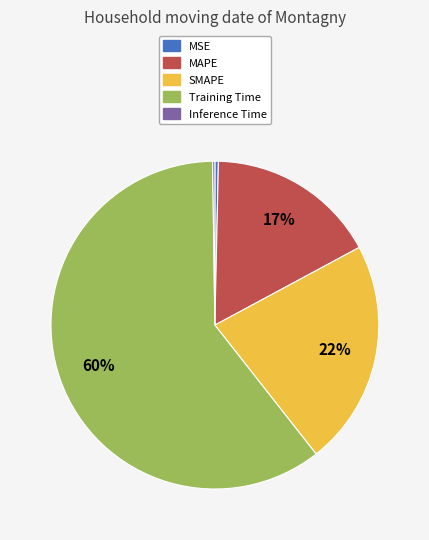

What percentage is the MAPE slice, to the nearest percent?

17%